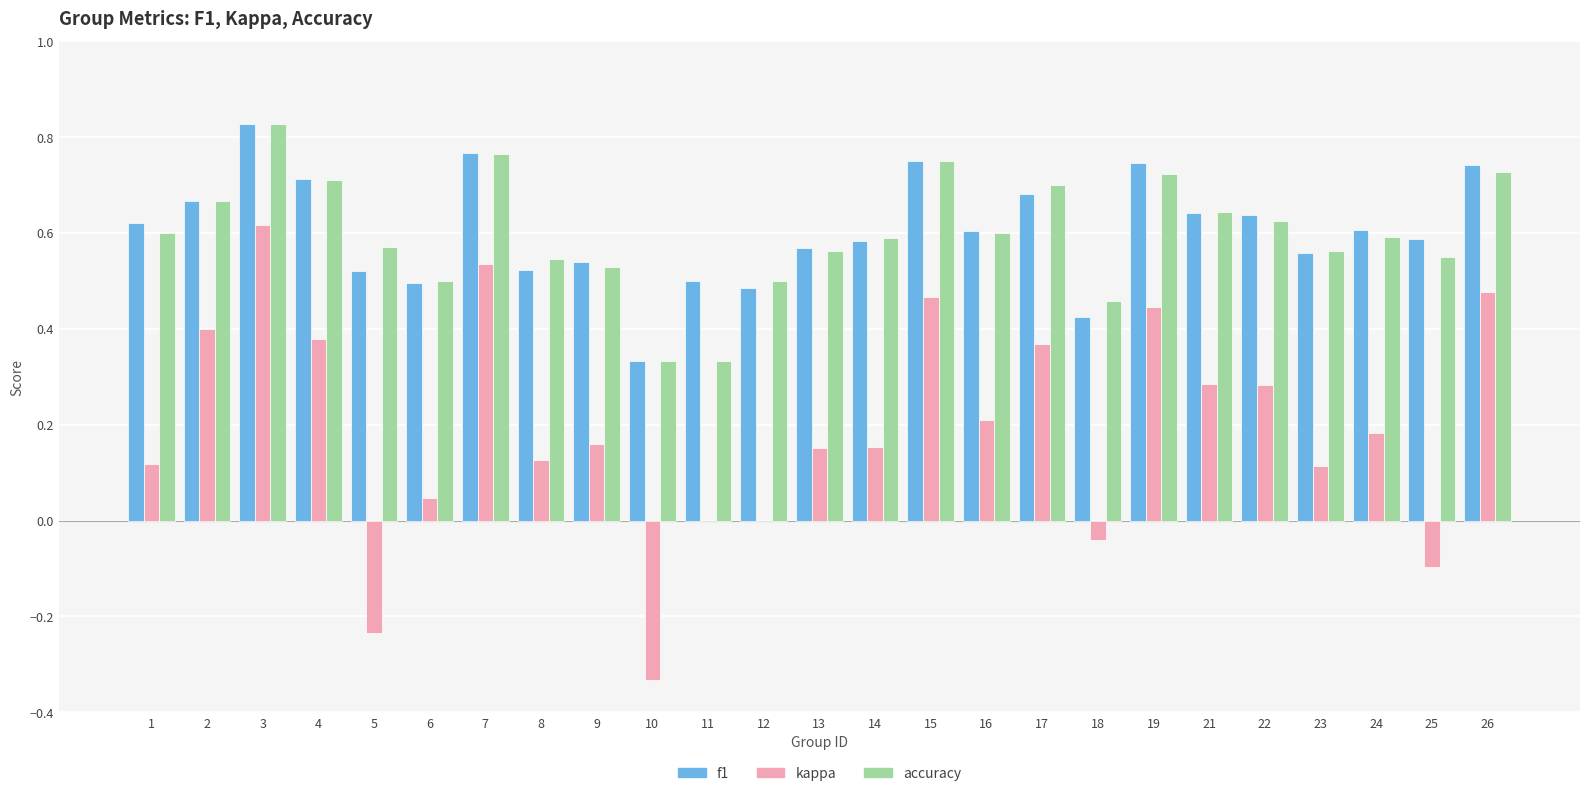

What is the total value across all series at 14?

1.3